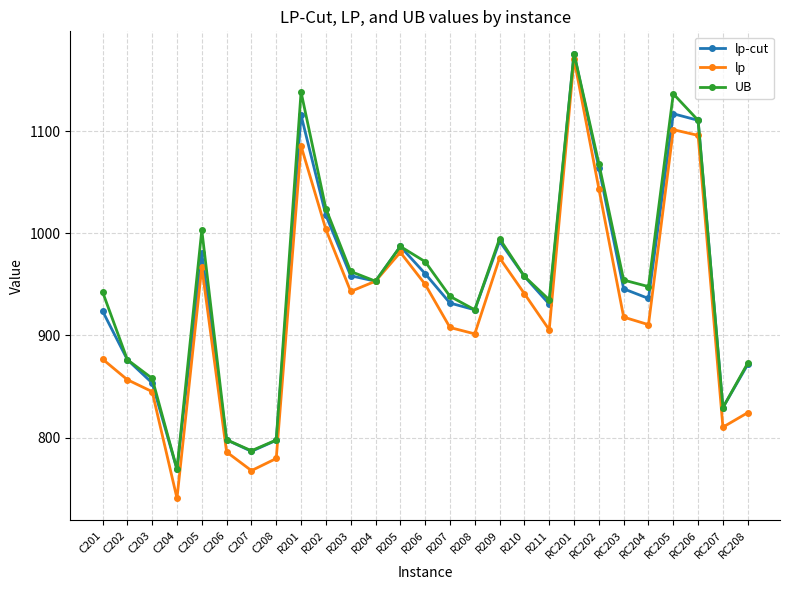

What is the lowest value of the lp series?

740.7